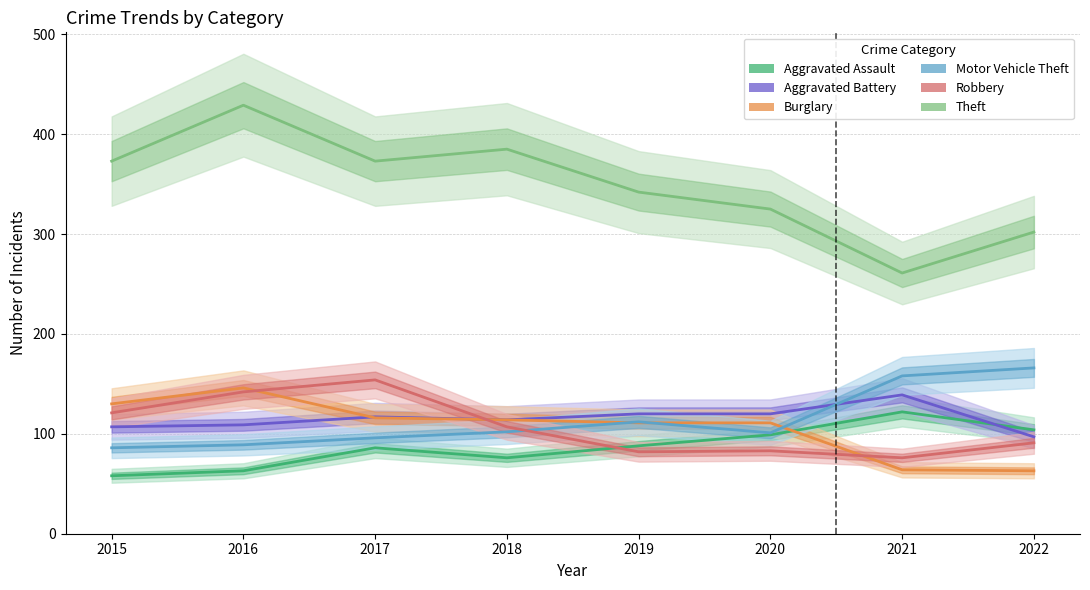

Where is Aggravated Battery nearest to the value 118?

2017